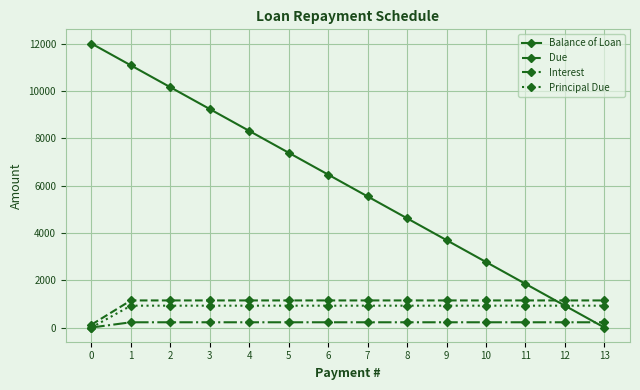

What is the approximate value of Balance of Loan at 5?

7384.6